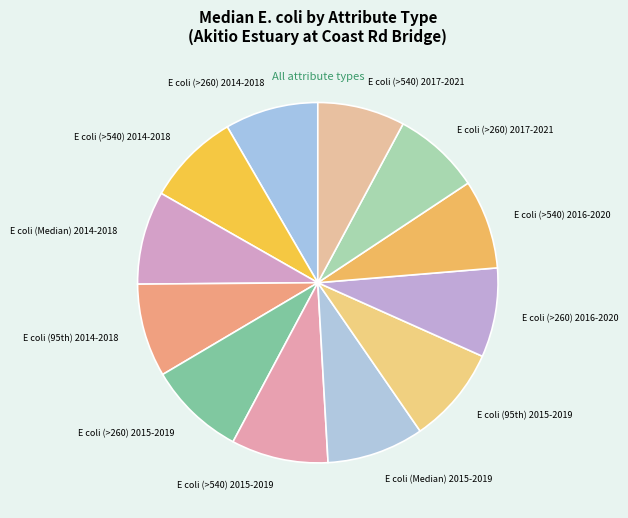

Is E coli (>260) 2017-2021 the majority of the pie?

No